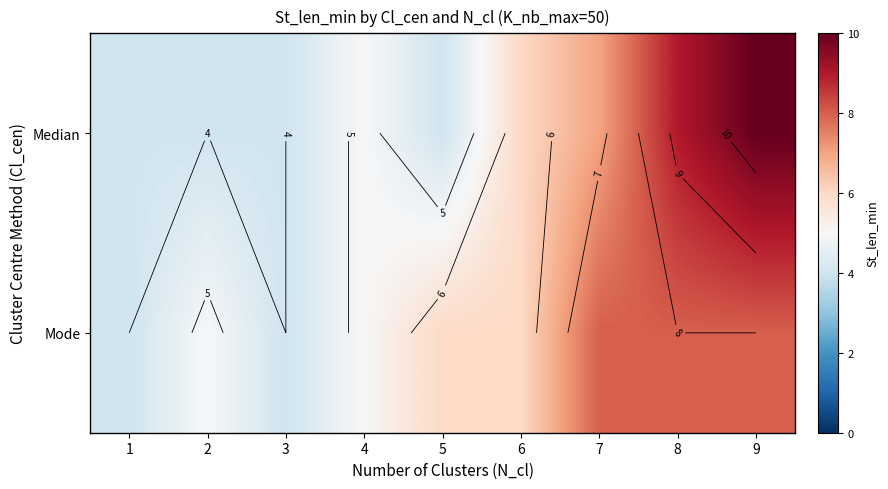

Between 9 and 1, which is larger?

9